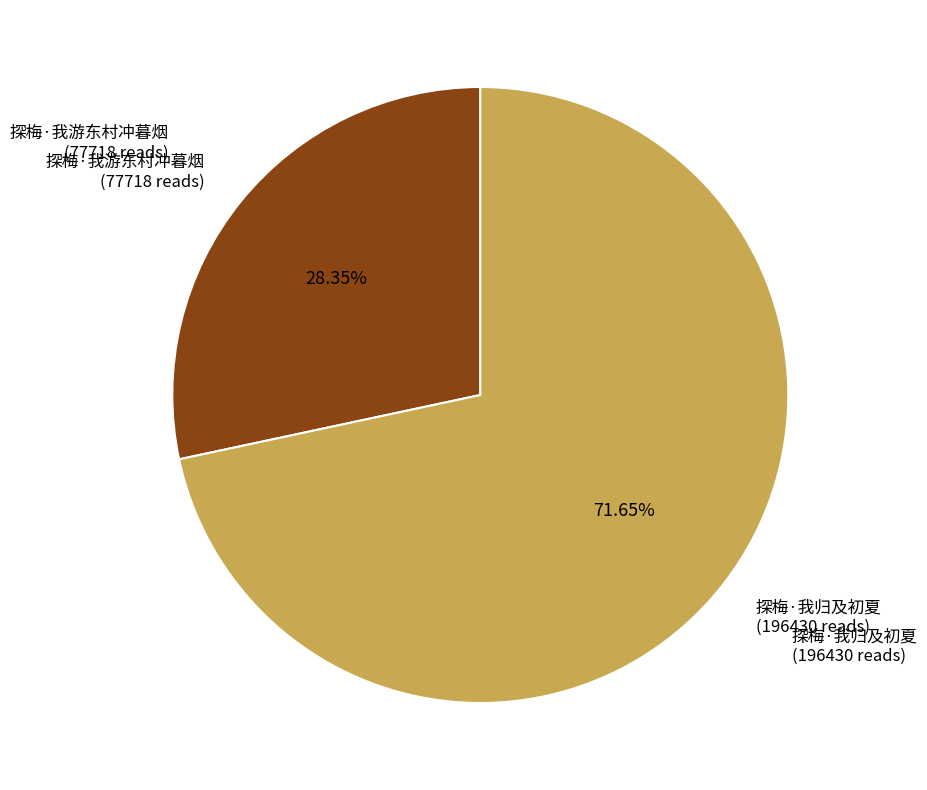

Is there a majority slice in this chart?

Yes